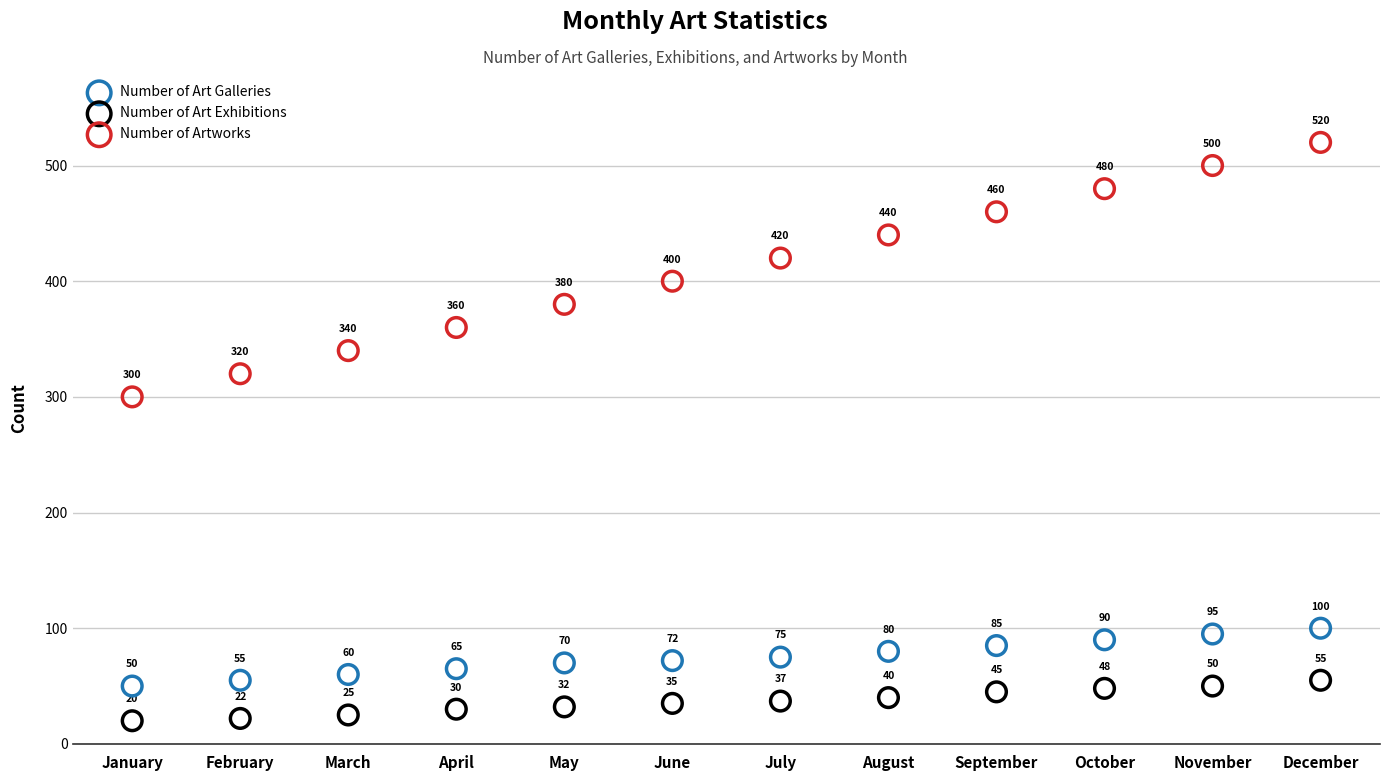

Which series has the largest Y range (max minus min)?

Number of Artworks